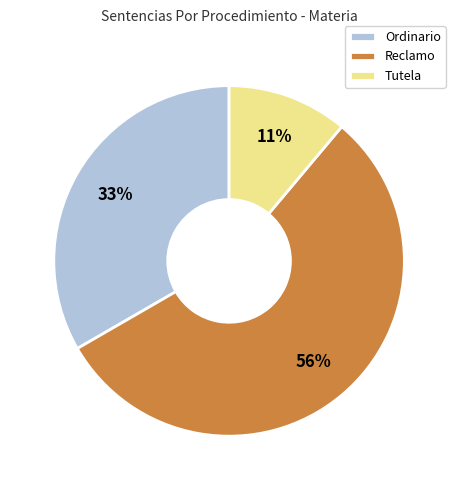

What is the ratio of the value at Tutela to the value at Ordinario?

0.3